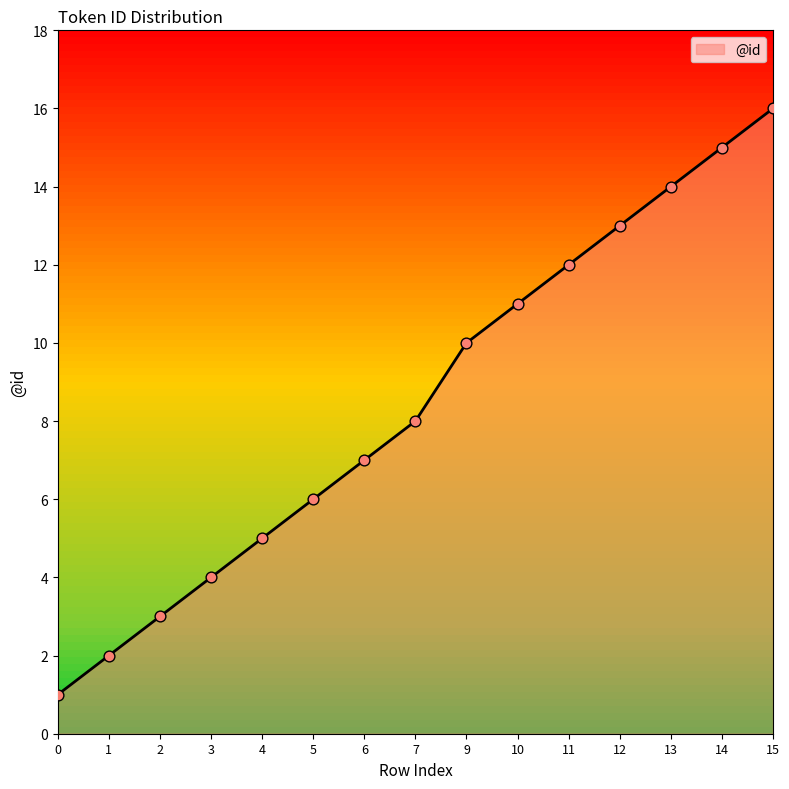

Which has a higher value, 14 or 7?

14